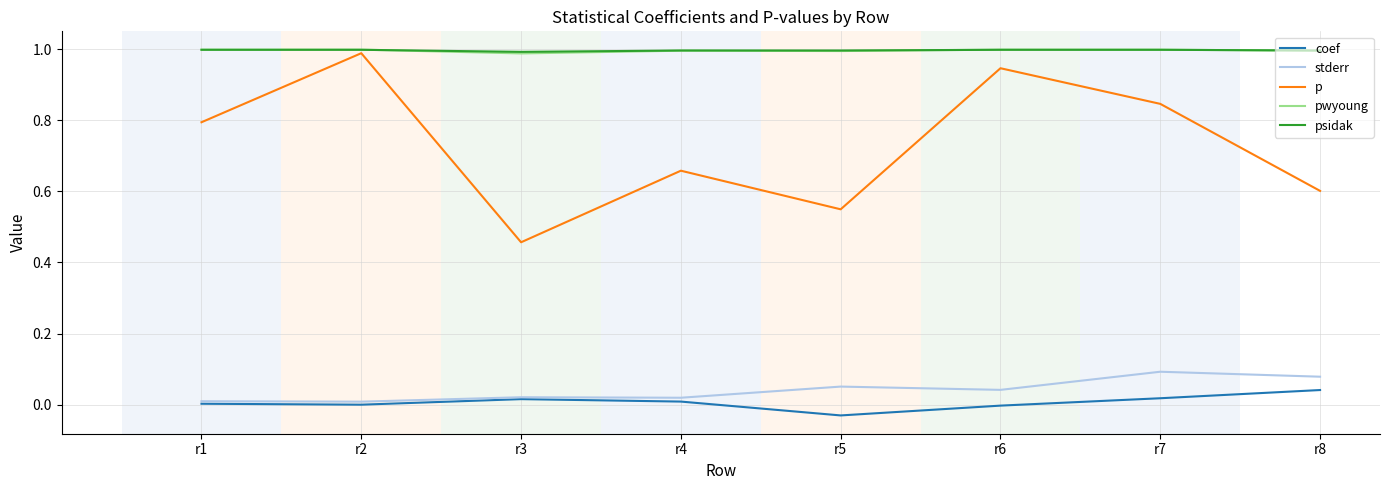

True or false: stderr and pwyoung intersect in this chart.

False